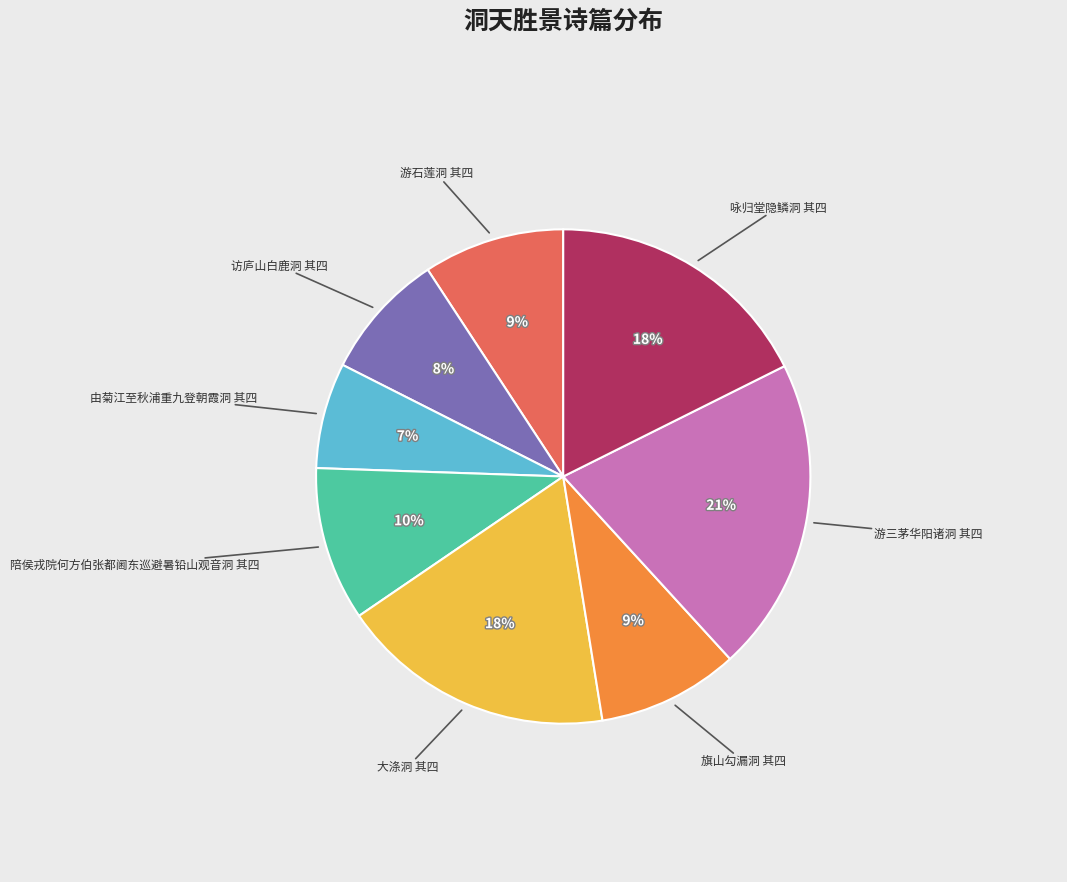

Does any single category account for the majority?

No